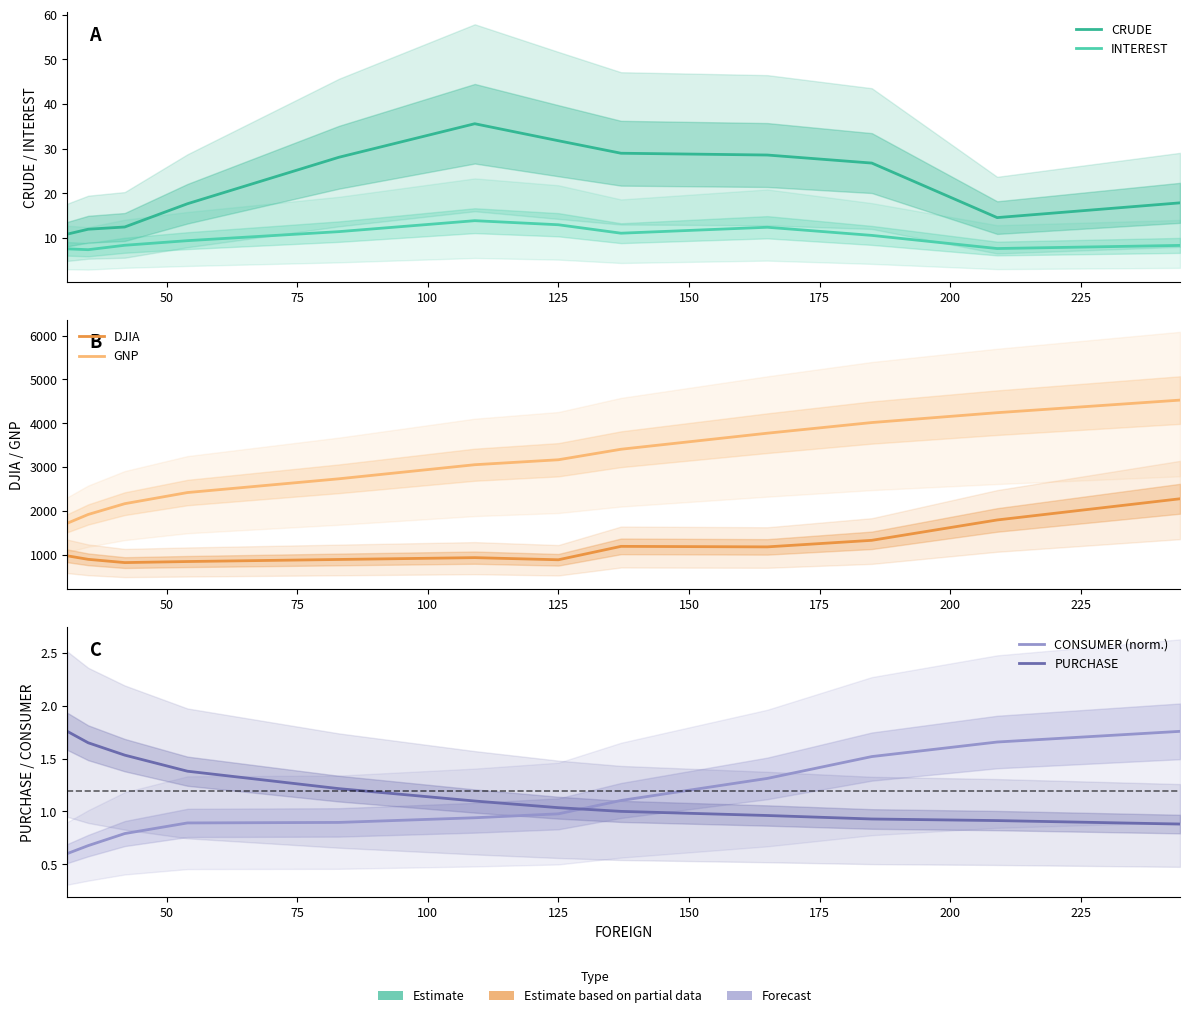

Is the value of PURCHASE at 10 greater than the value of INTEREST at 175?

No